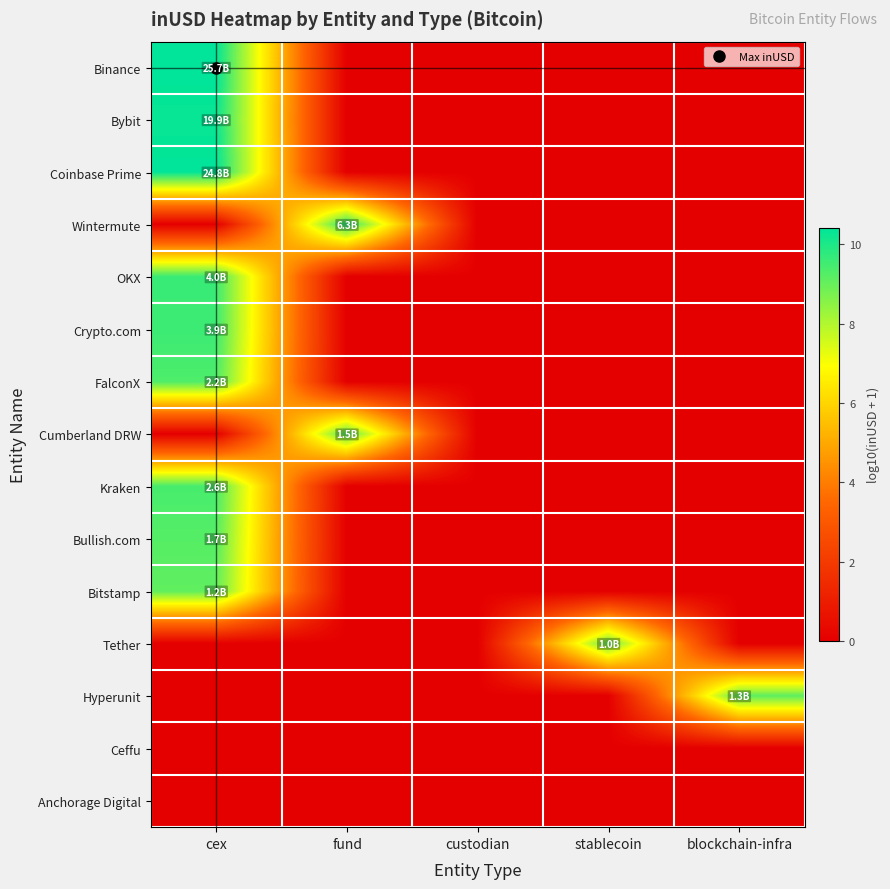

How many series are shown in this chart?

15